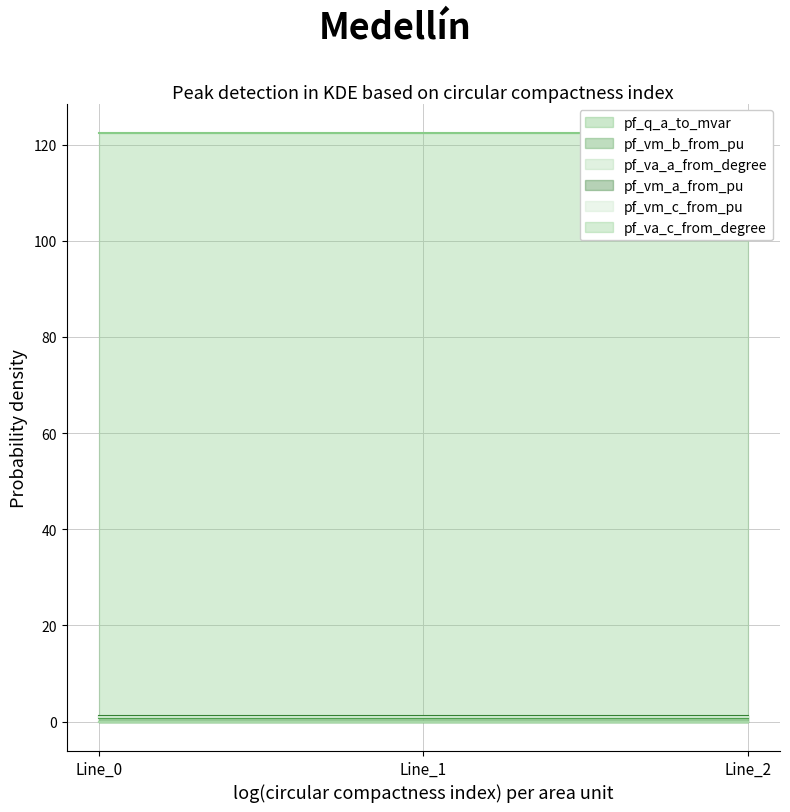

Reading left to right, list all the values displayed in this chart.

pf_q_a_to_mvar: Line_0=0.0	Line_1=0.0	Line_2=0.0
pf_vm_b_from_pu: Line_0=0.7	Line_1=0.7	Line_2=0.7
pf_va_a_from_degree: Line_0=0.0	Line_1=0.0	Line_2=0.0
pf_vm_a_from_pu: Line_0=1.1	Line_1=1.1	Line_2=1.1
pf_vm_c_from_pu: Line_0=0.9	Line_1=0.9	Line_2=0.9
pf_va_c_from_degree: Line_0=122.4	Line_1=122.4	Line_2=122.4